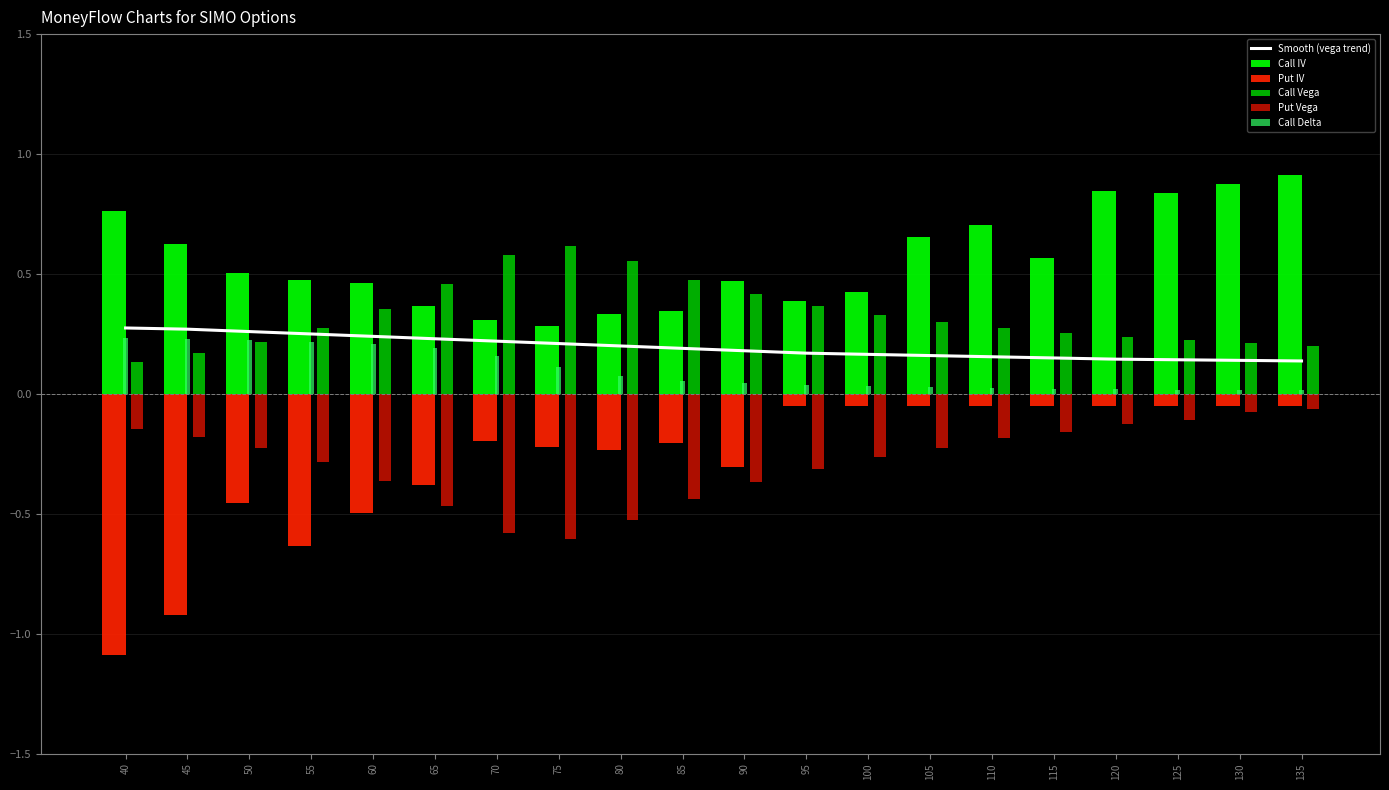

Rank the categories by Put IV value from highest to lowest.

95, 100, 105, 110, 115, 120, 125, 130, 135, 70, 85, 75, 80, 90, 65, 50, 60, 55, 45, 40